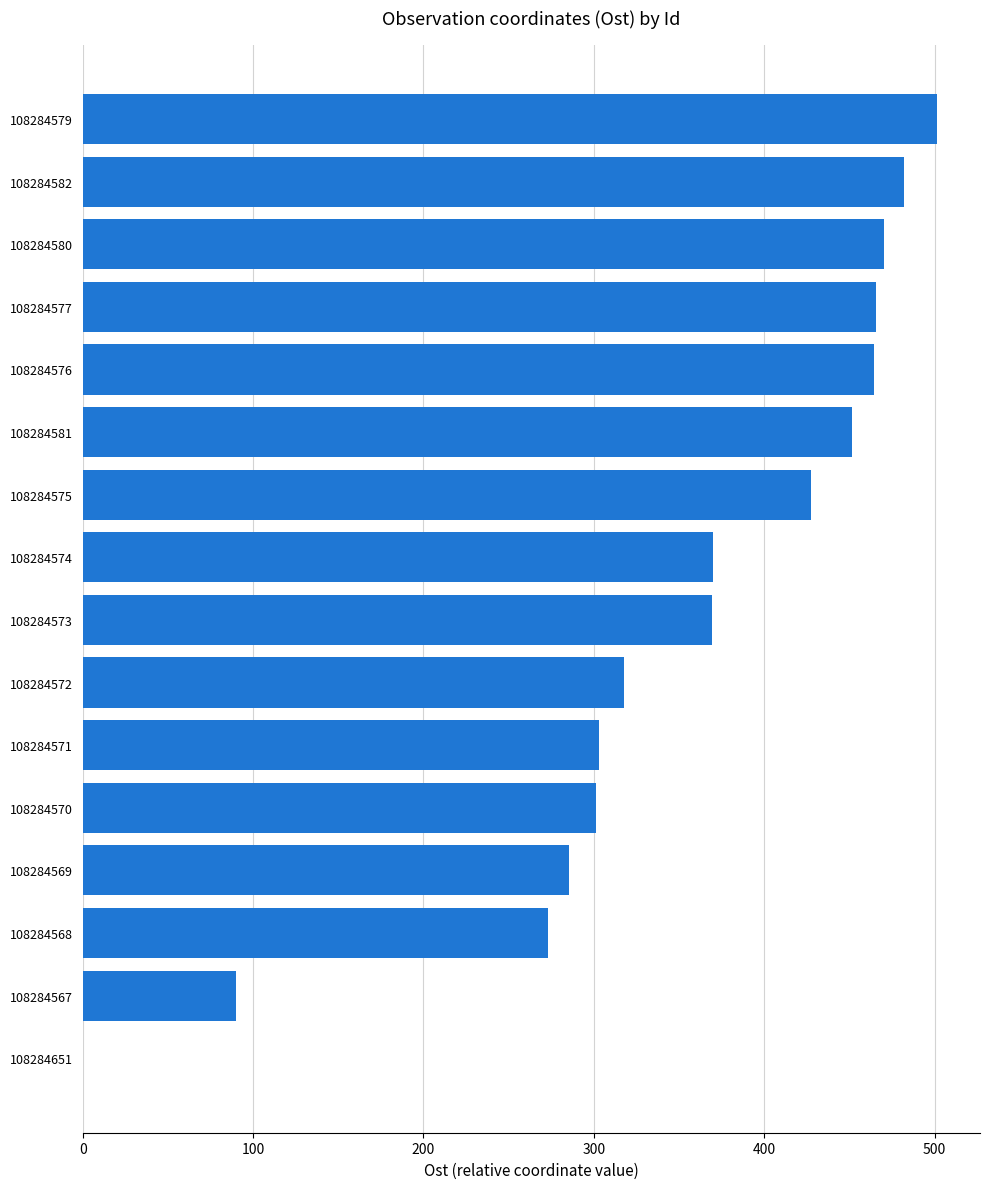

How many positive values are there?

15